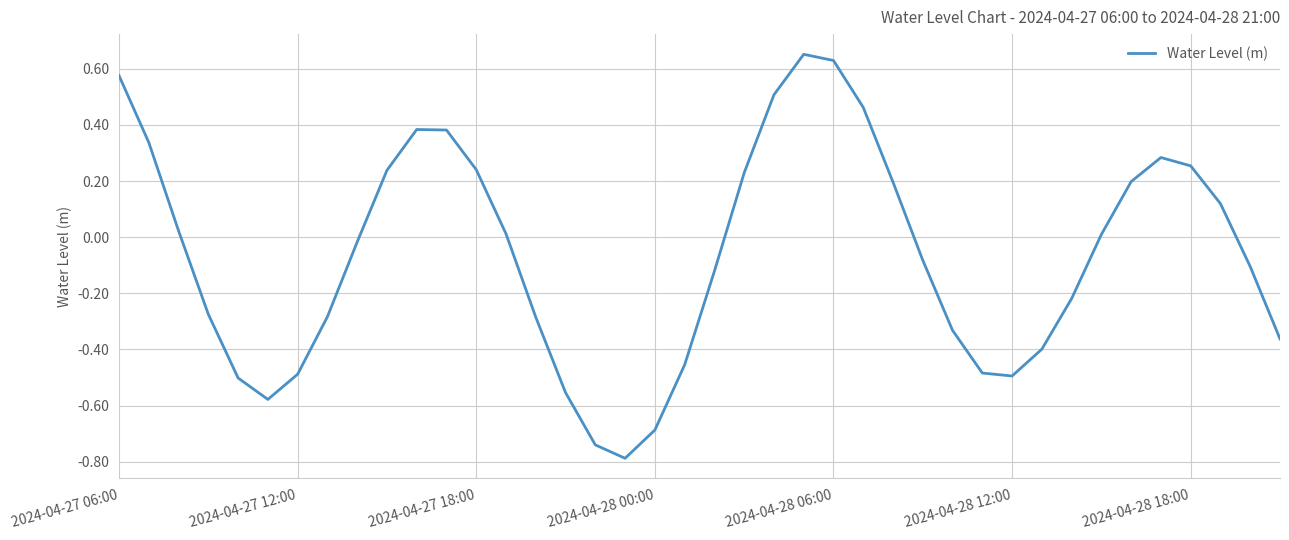

What is the difference between the maximum and second lowest values?

1.4